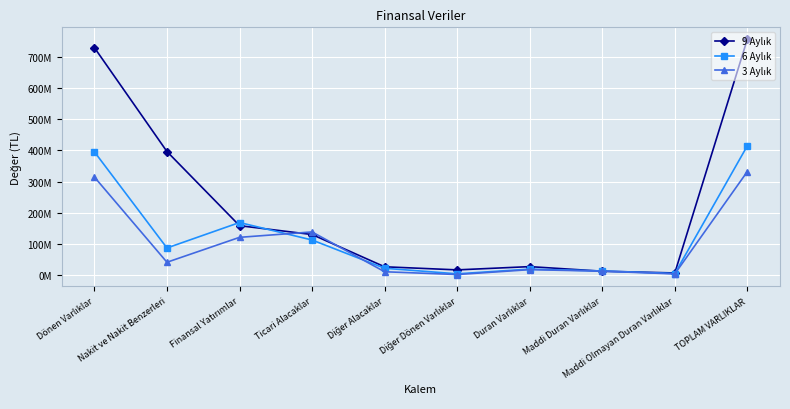

What is the difference between the second highest and second lowest values in the 9 Aylık series?

716053915